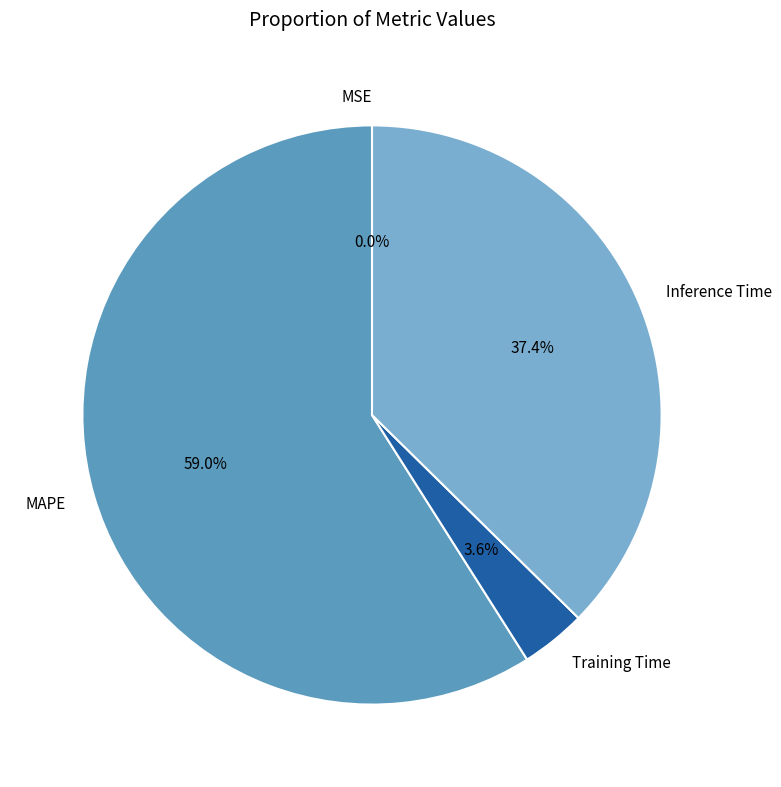

Which slice is the largest?

MAPE